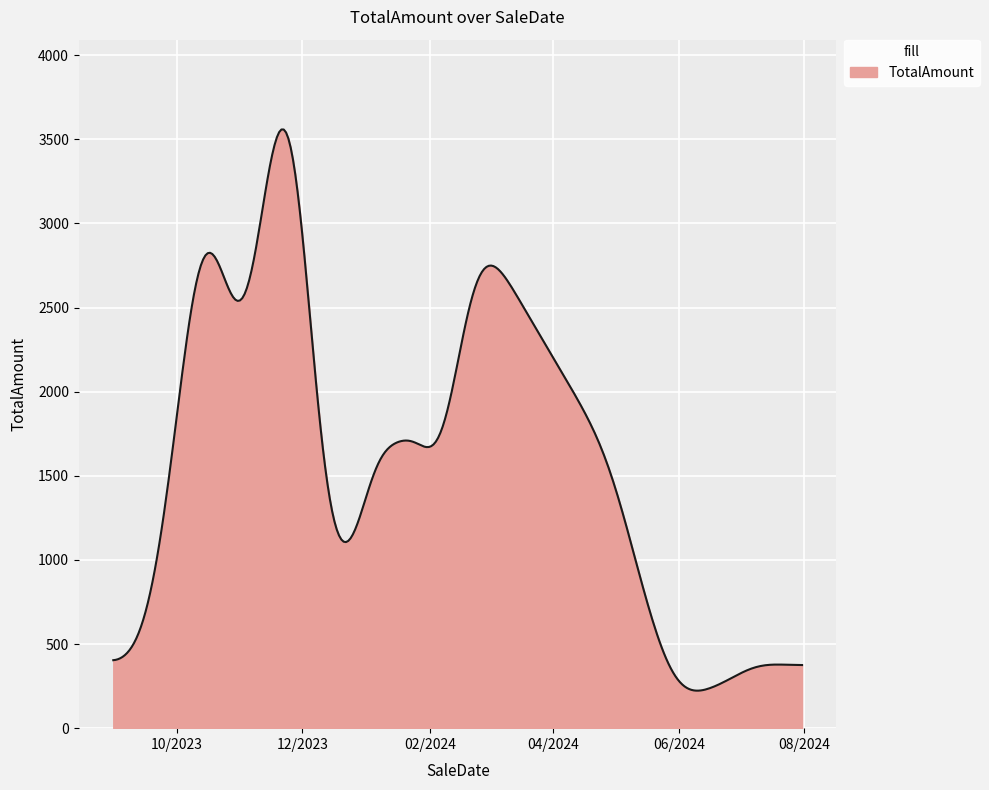

What is the minimum value shown in the chart?

223.0